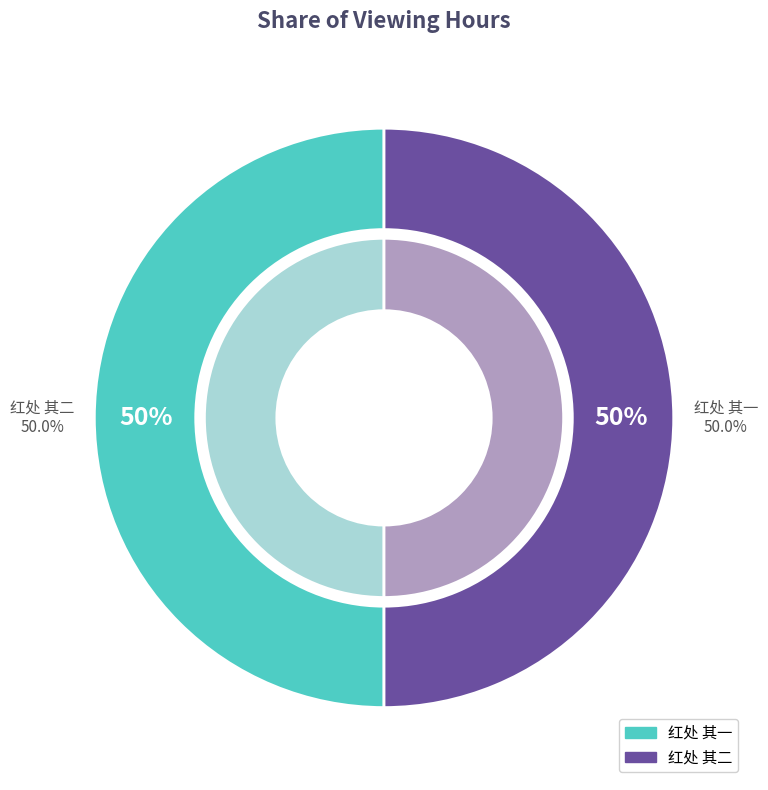

Which slice is the smallest?

红处 其一